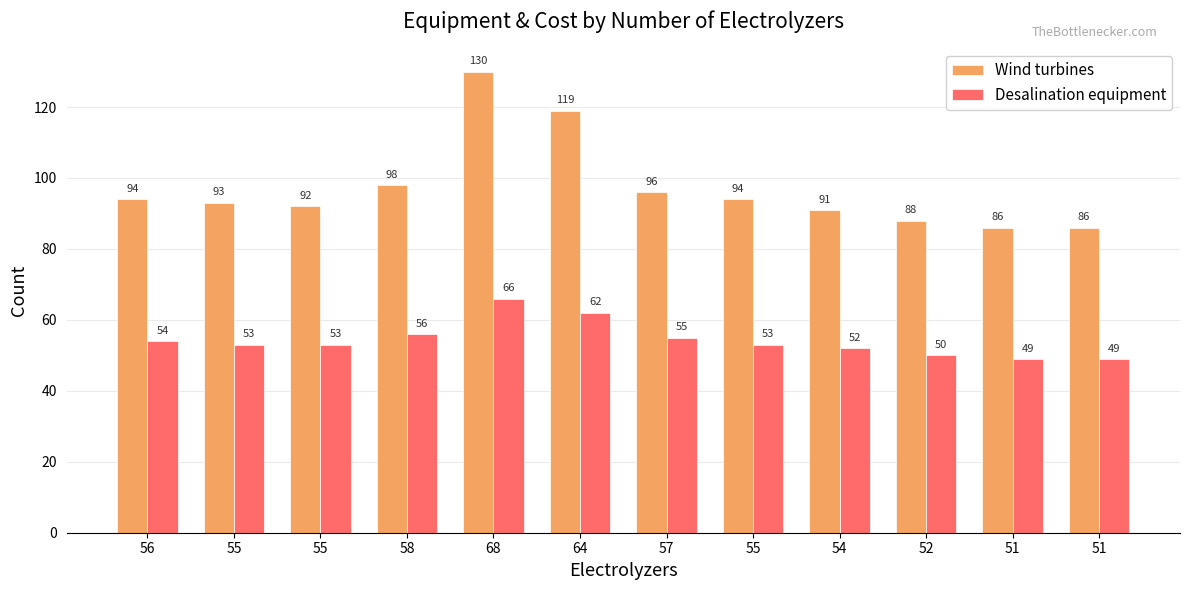

How many data points in Wind turbines are less than 94?

6